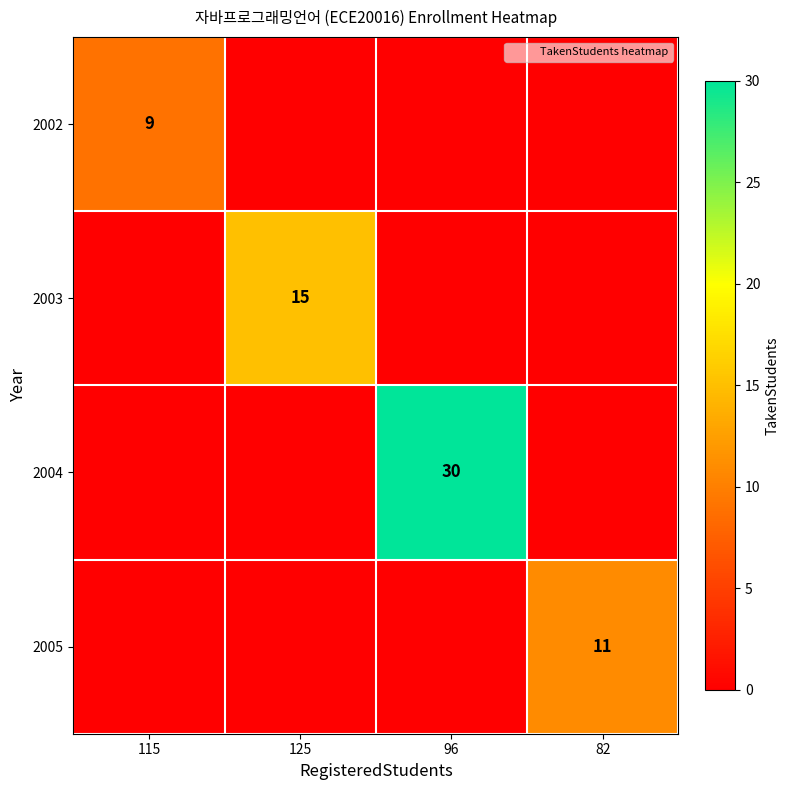

What is the difference between the 2003 values at 115 and 125?

15